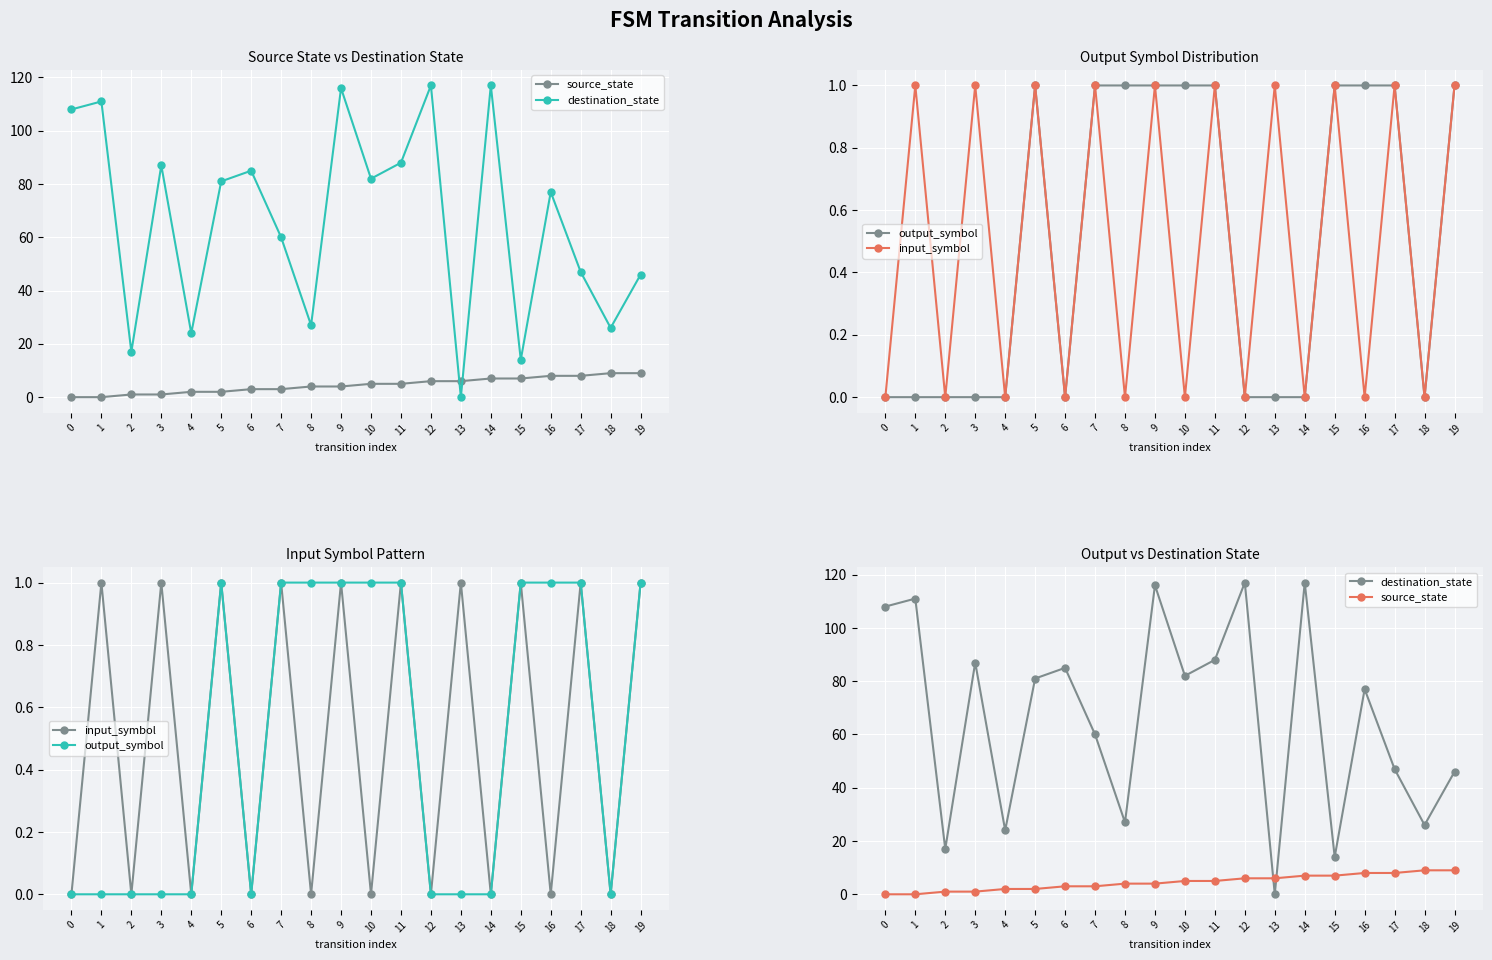

The value of source_state at 4 is 2. True or false?

True